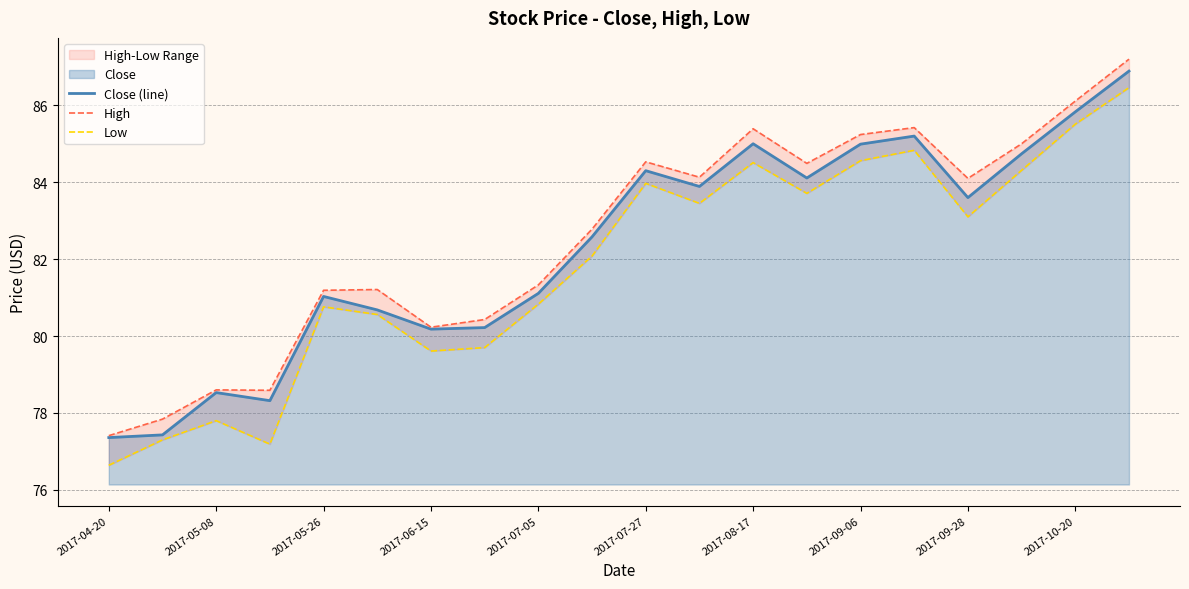

What is the maximum value for Close (line)?

86.9